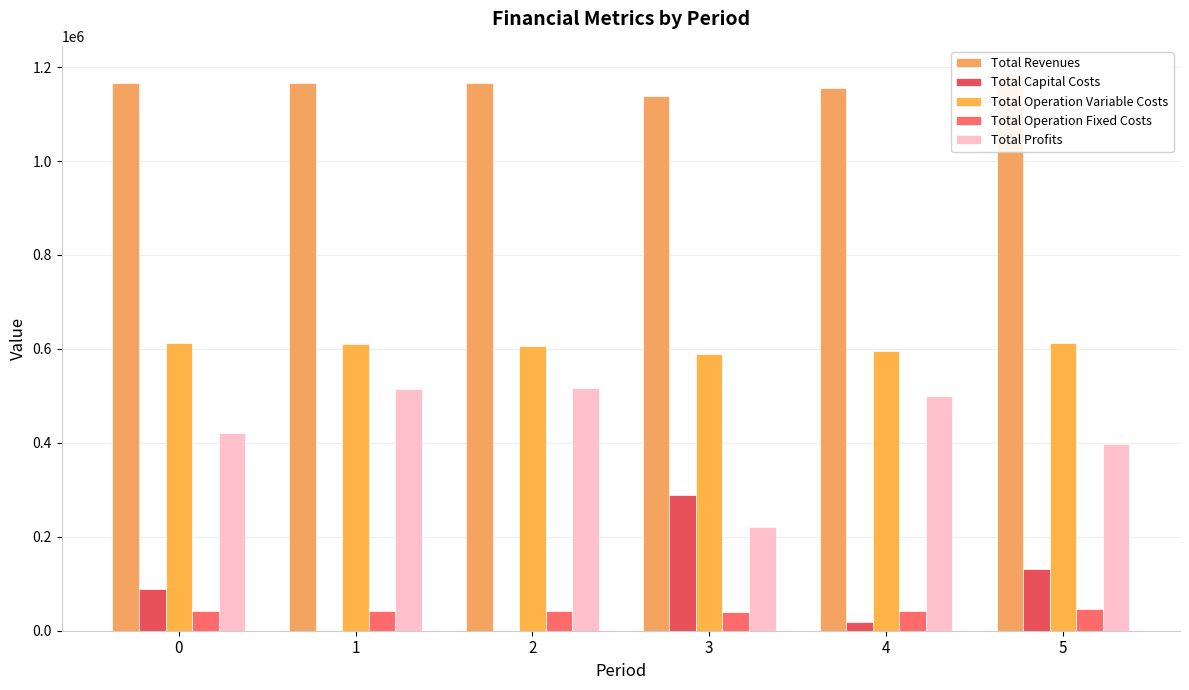

Which has a higher value, 3 or 1?

1